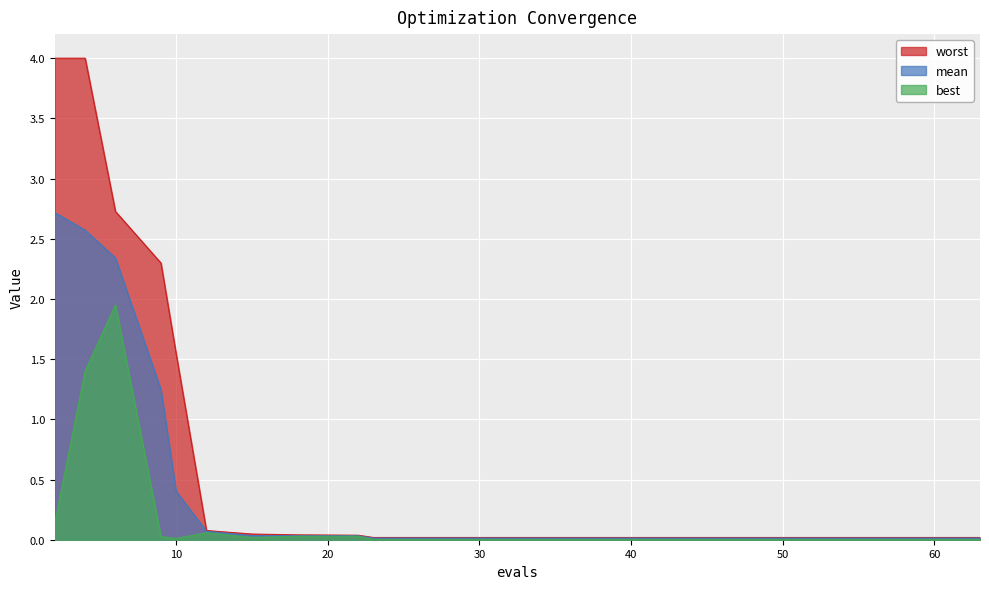

At how many categories does at least one series exceed 1?

5